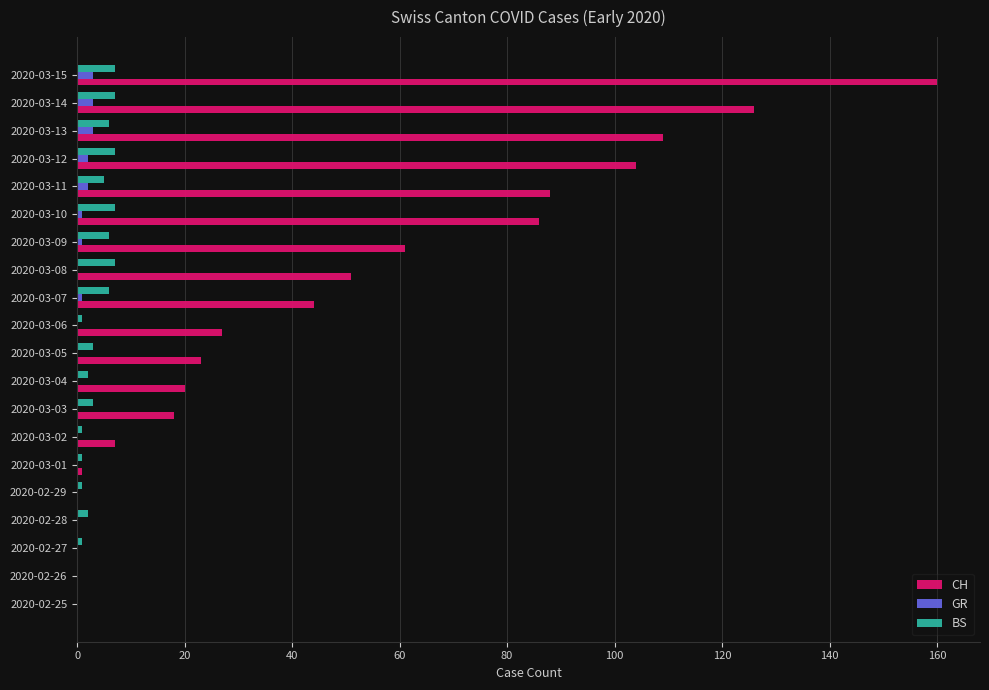

At which category is the sum across all series the highest?

2020-03-15